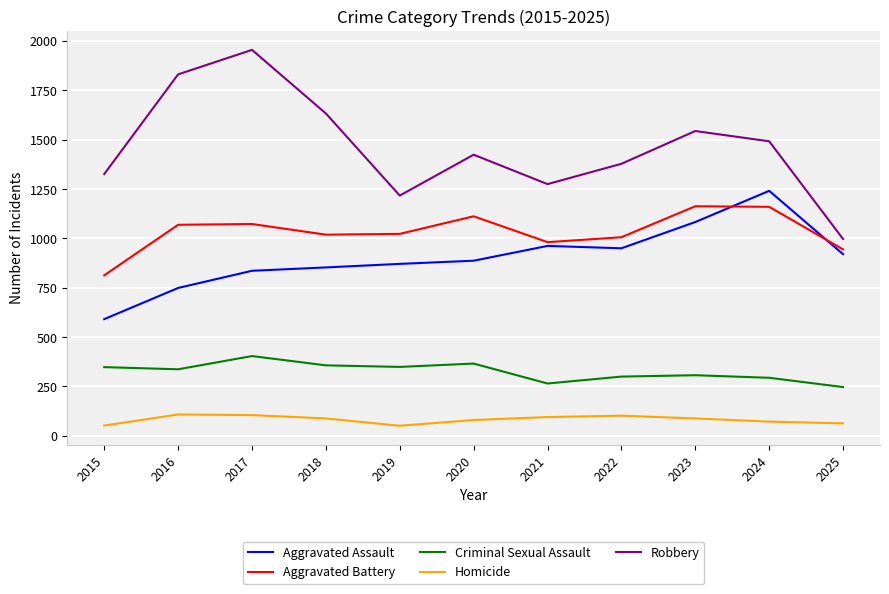

True or false: Aggravated Battery and Homicide cross at least once.

False